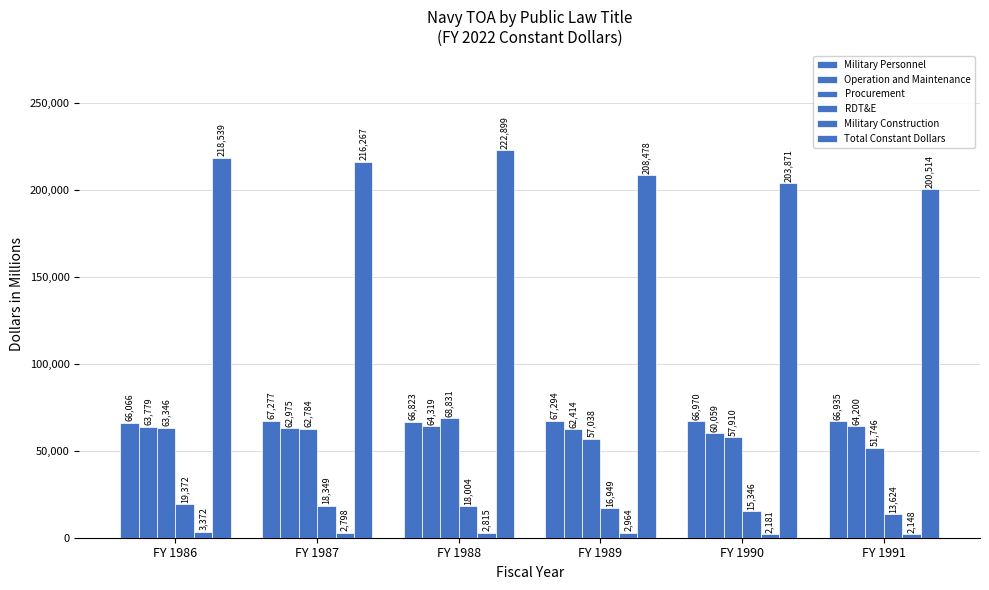

What is the minimum value for Military Personnel?

66066